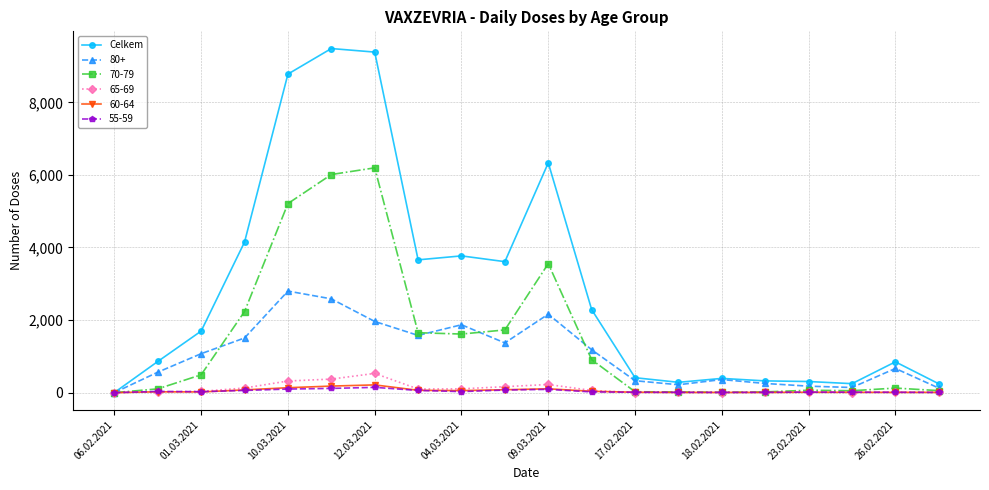

True or false: 60-64 has more than 2 interior local peaks.

True